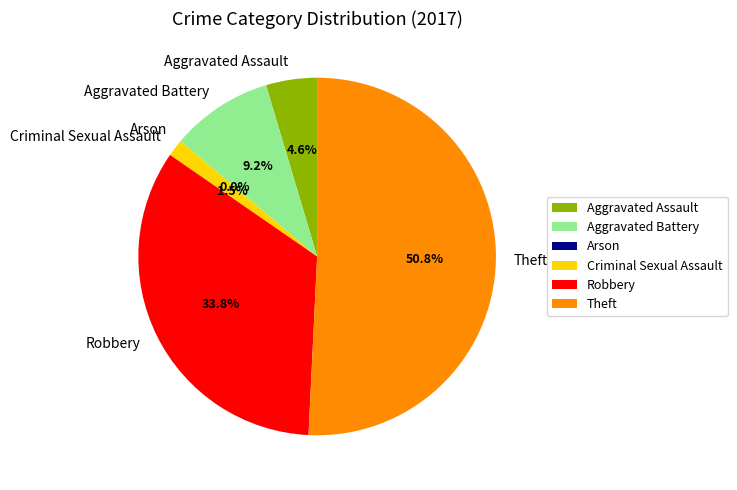

To the nearest percent, what portion does Robbery represent?

34%